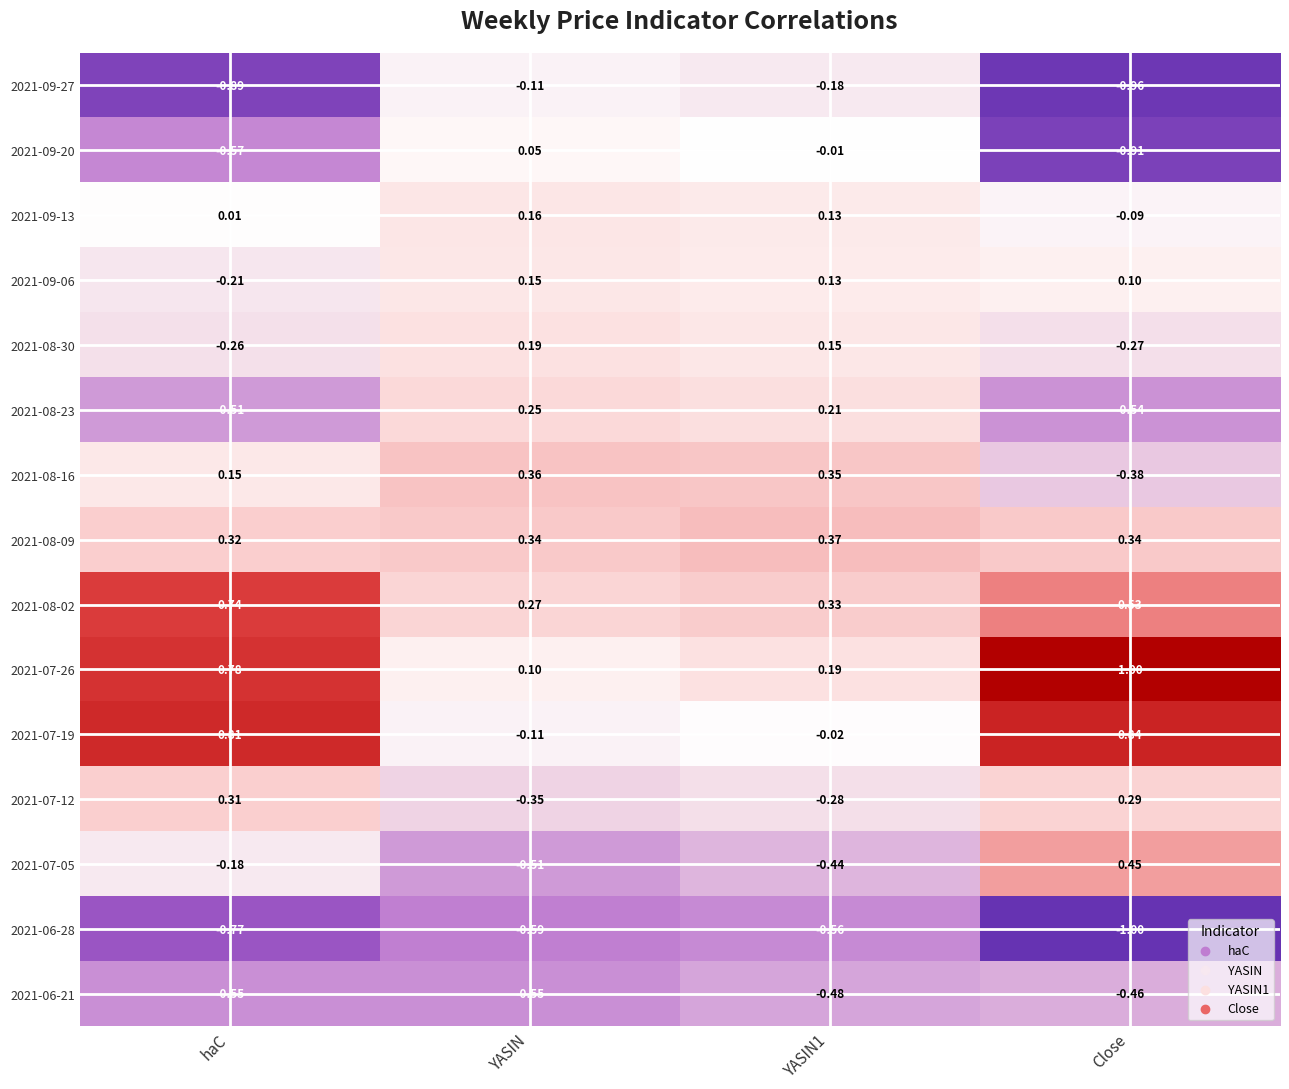

At which label does 2021-09-20 first exceed 0?

YASIN